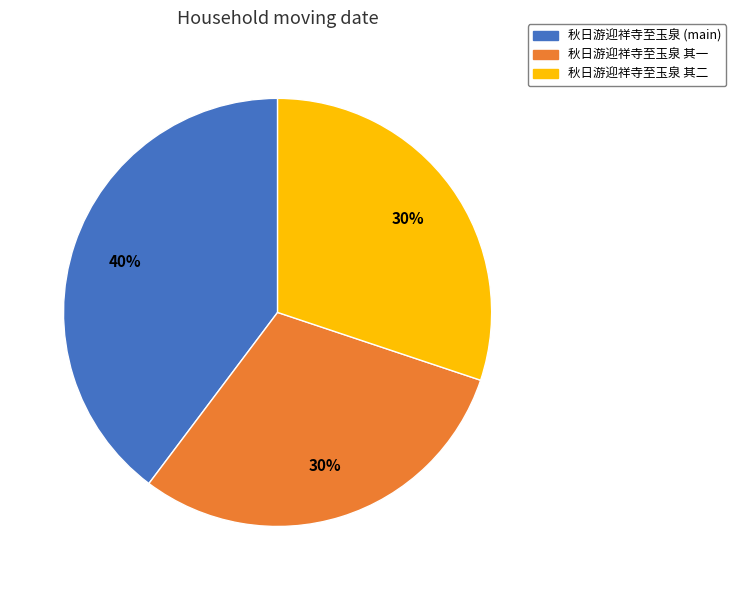

Is there any slice that represents more than half of the pie?

No